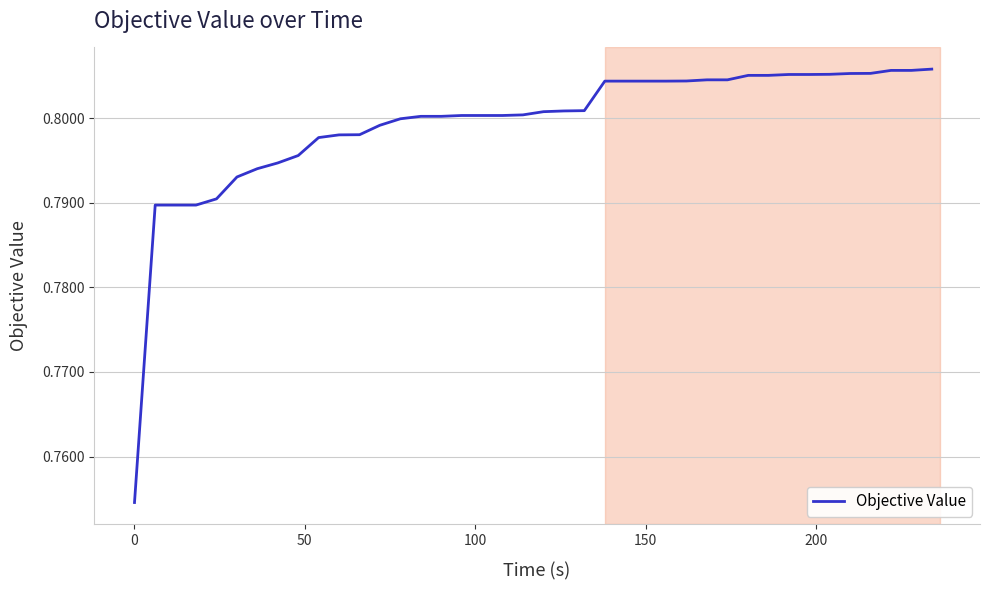

Reading left to right, extract all data points from this chart.

0.8	0.8	0.8	0.8	0.8	0.8	0.8	0.8	0.8	0.8	0.8	0.8	0.8	0.8	0.8	0.8	0.8	0.8	0.8	0.8	0.8	0.8	0.8	0.8	0.8	0.8	0.8	0.8	0.8	0.8	0.8	0.8	0.8	0.8	0.8	0.8	0.8	0.8	0.8	0.8